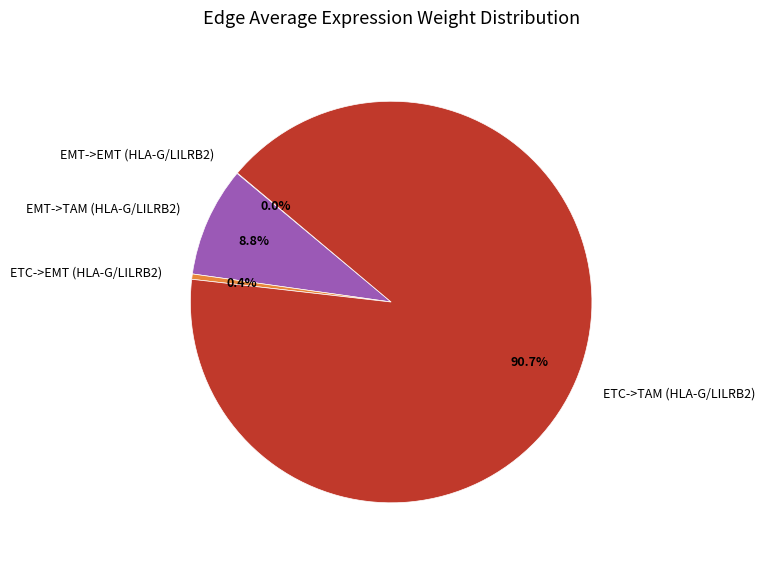

Combined, do EMT->TAM (HLA-G/LILRB2) and ETC->EMT (HLA-G/LILRB2) account for over 50%?

No